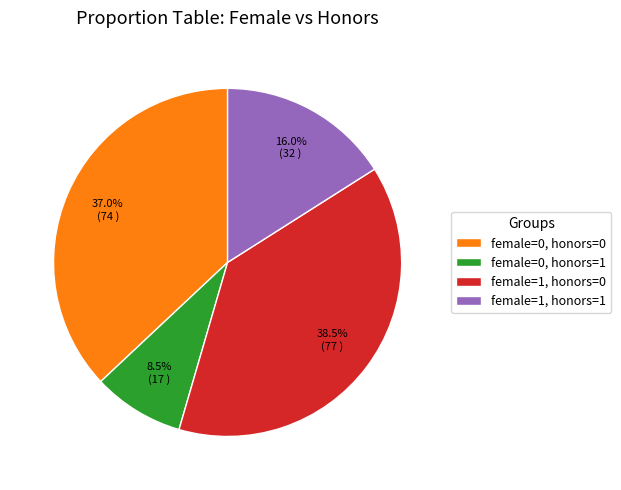

Rank the categories by value from lowest to highest.

female=0, honors=1, female=1, honors=1, female=0, honors=0, female=1, honors=0